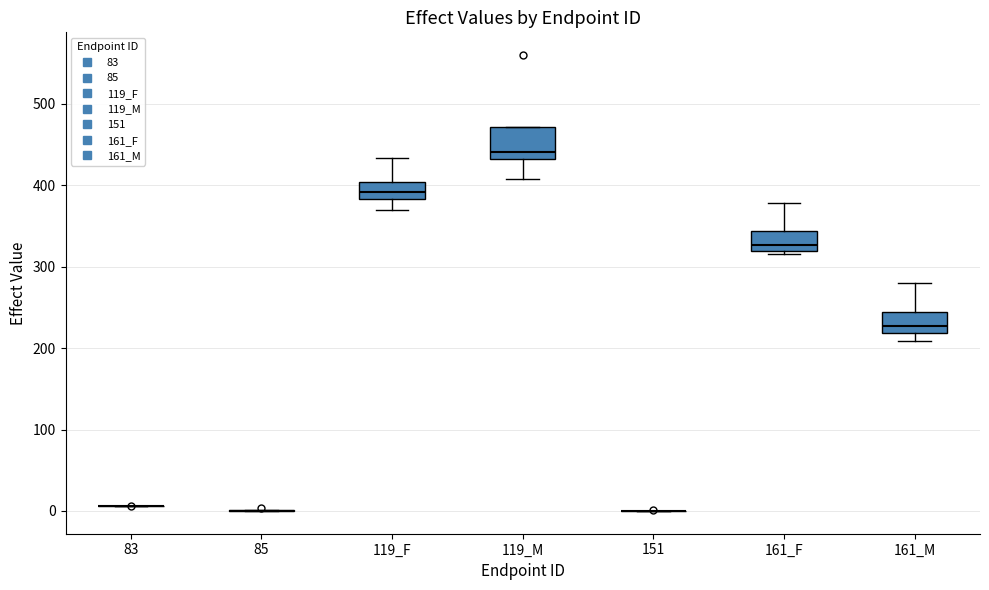

Reading left to right, transcribe this box plot: for each box, give where its median line is, the range the box spans, and where its two whiskers end, as read against the y-axis. The values are not printed on the chart, so give them approximately, as read against the axis.

83: box collapsed to a line at 10, whiskers 10 to 10
85: box collapsed to a line at 0, whiskers 0 to 0
119_F: median 390, box 380 to 400, whiskers 370 to 430
119_M: median 440, box 430 to 470, whiskers 410 to 470
151: box collapsed to a line at 0, whiskers 0 to 0
161_F: median 330, box 320 to 340, whiskers 320 (just below the box's lower edge) to 380
161_M: median 230, box 220 to 240, whiskers 210 to 280